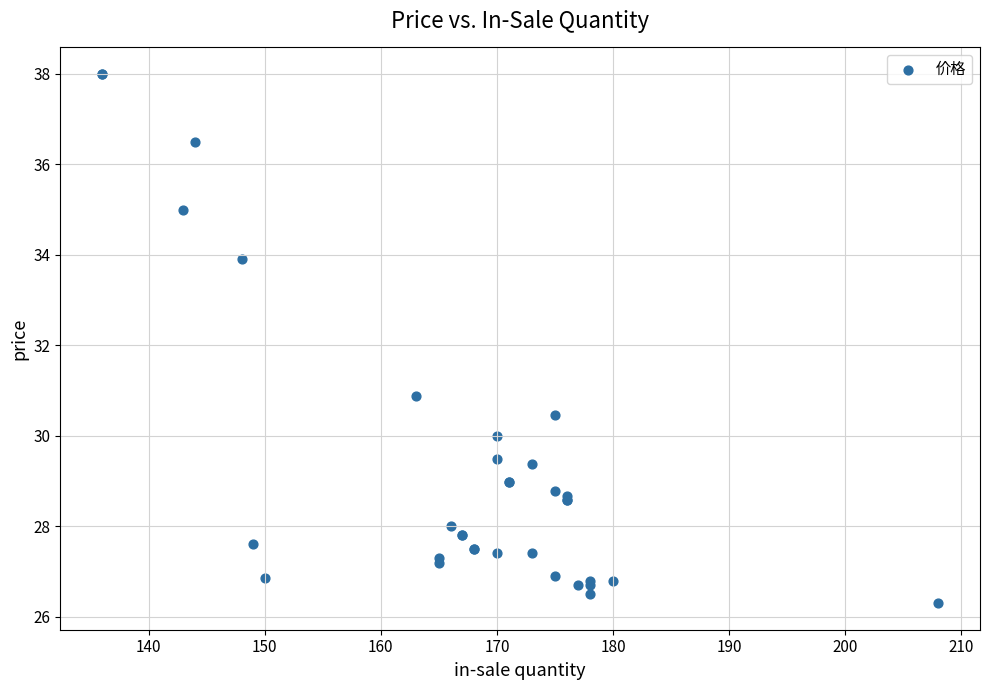

What Y value in the scatter plot is closest to 32?

30.9